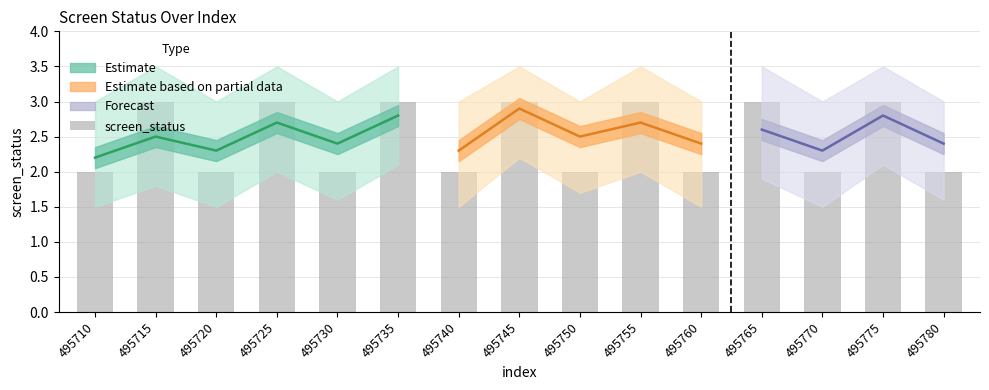

Rank the categories by value from lowest to highest.

495710, 495720, 495730, 495740, 495750, 495760, 495770, 495780, 495715, 495725, 495735, 495745, 495755, 495765, 495775